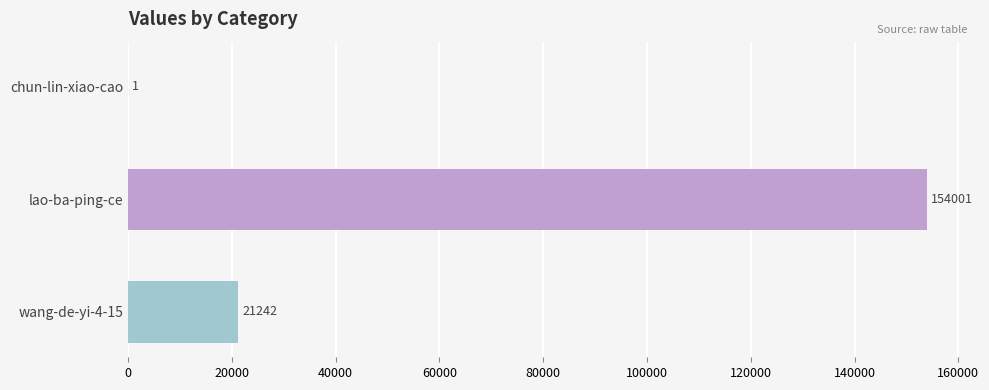

The chart shows a value of 154001 at lao-ba-ping-ce. True or false?

True